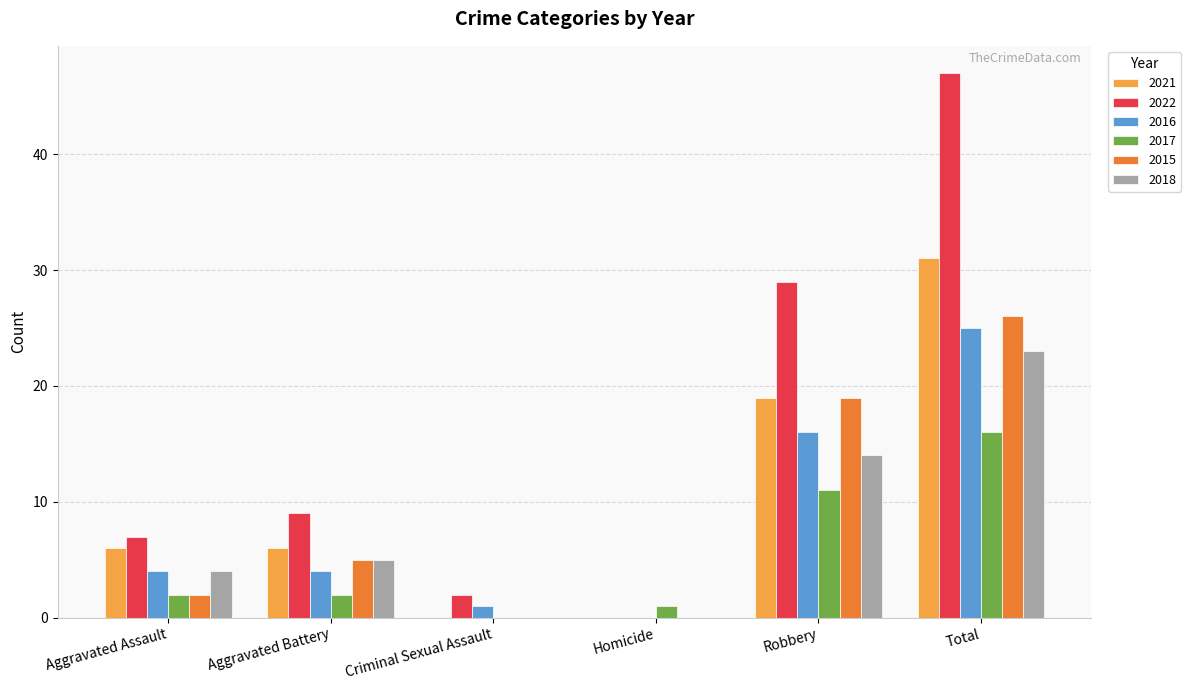

What is the sum of all 2018 values?

46